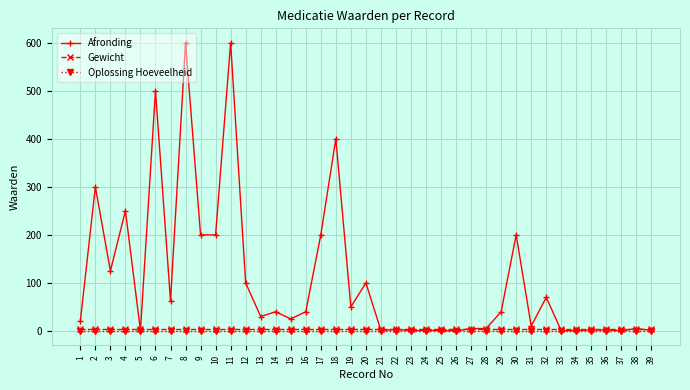

What is the value of the Gewicht point at the 4th from the left?

5.0